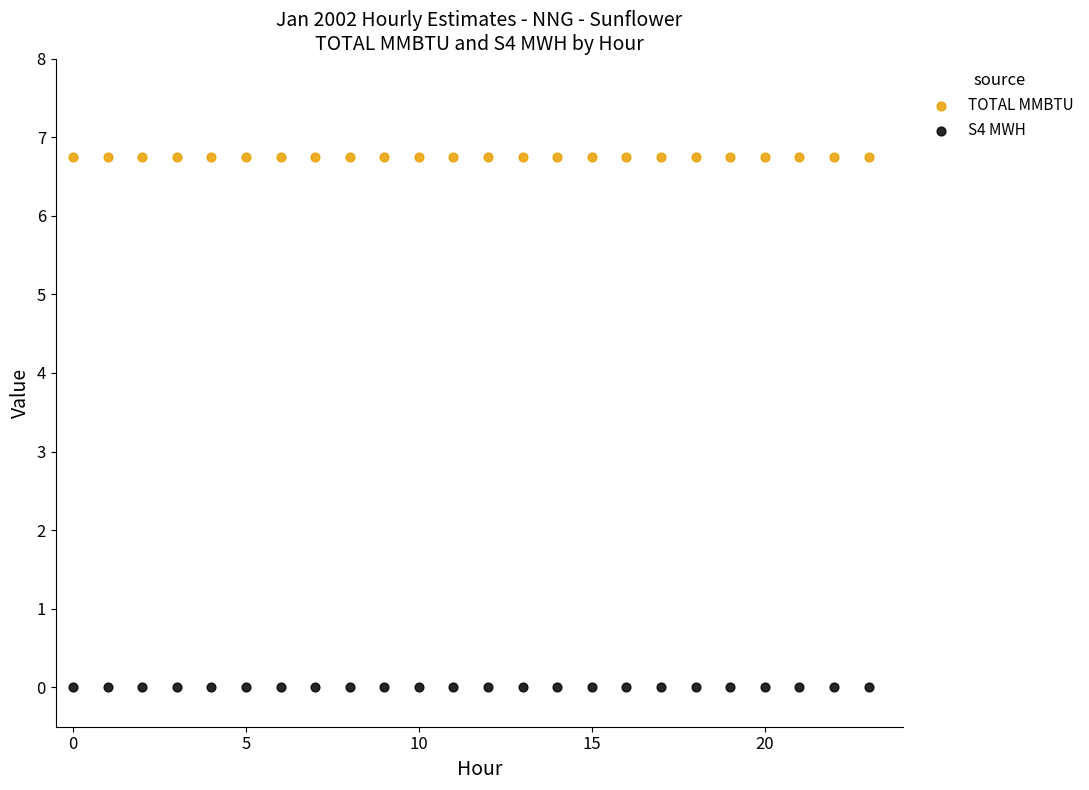

Which series contains the lowest Y value?

S4 MWH